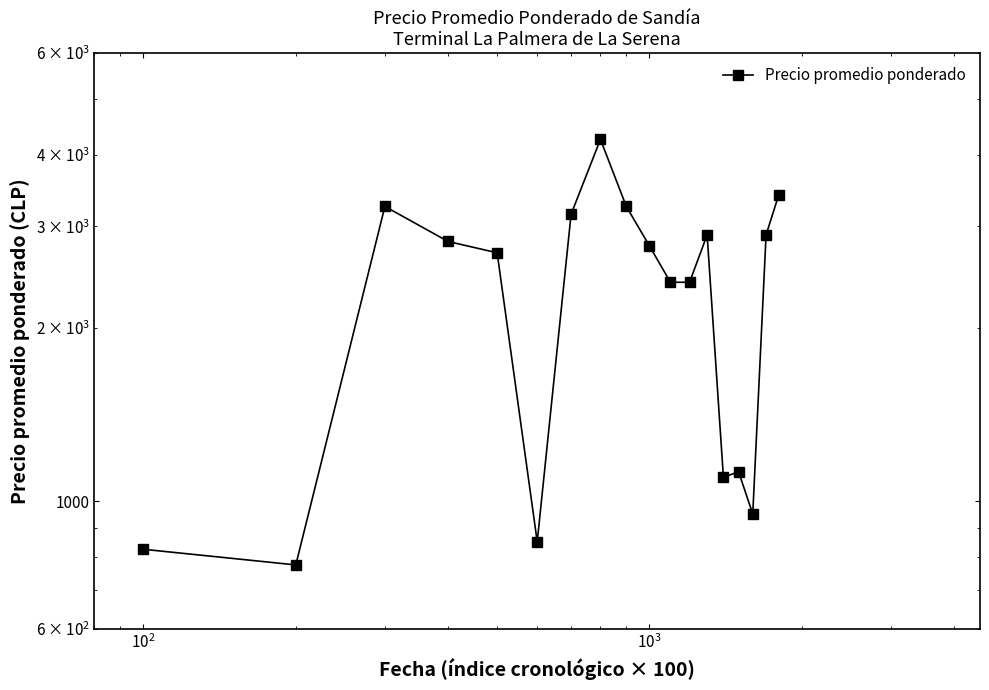

What is the greatest value displayed?

4250